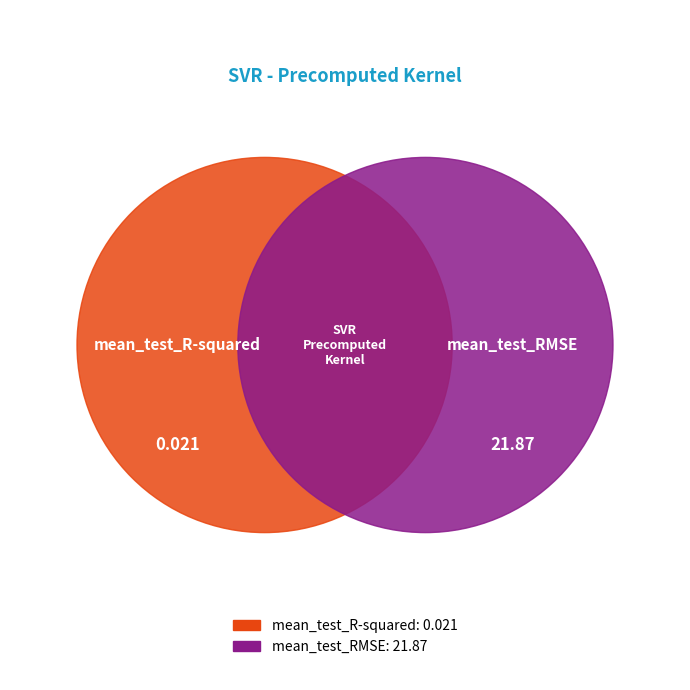

Rank the categories by value from lowest to highest.

mean_test_R-squared, mean_test_RMSE